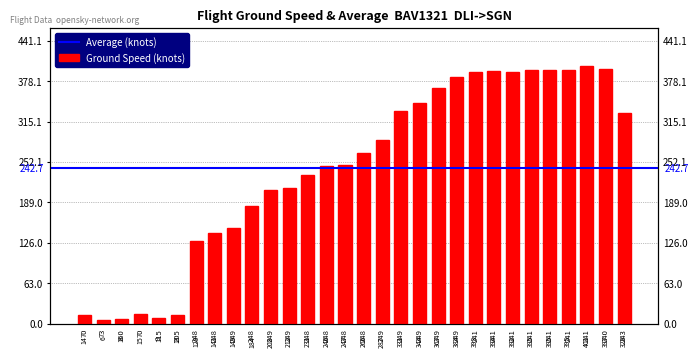

Read the value at 248.

246